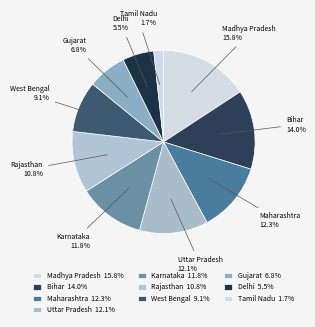

What percentage is NOT represented by Rajasthan?

89.2%